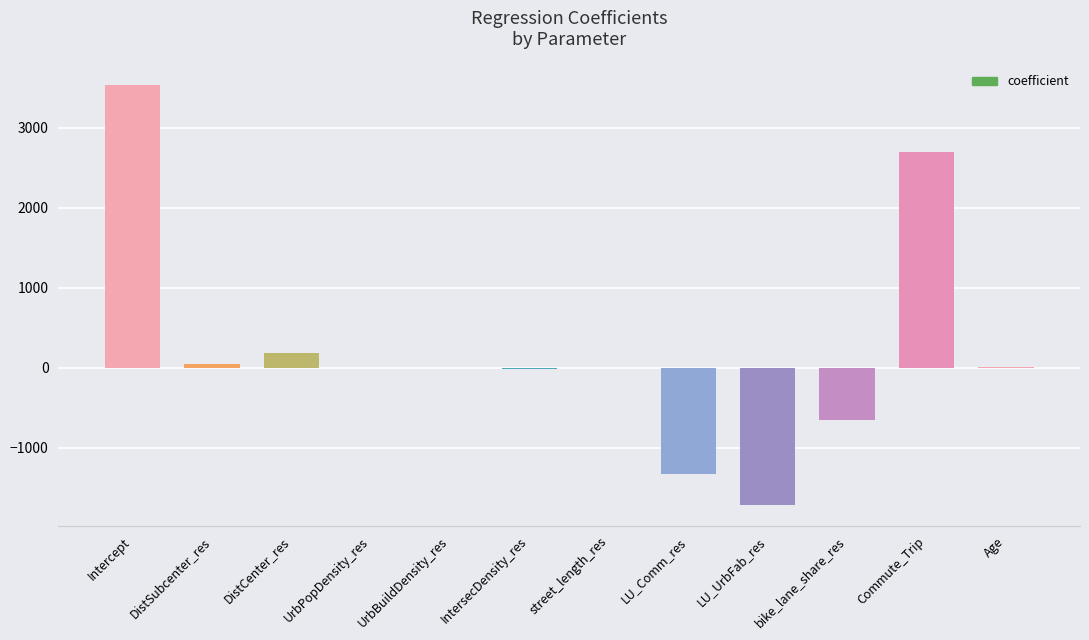

What is the sum of all values?

2776.4